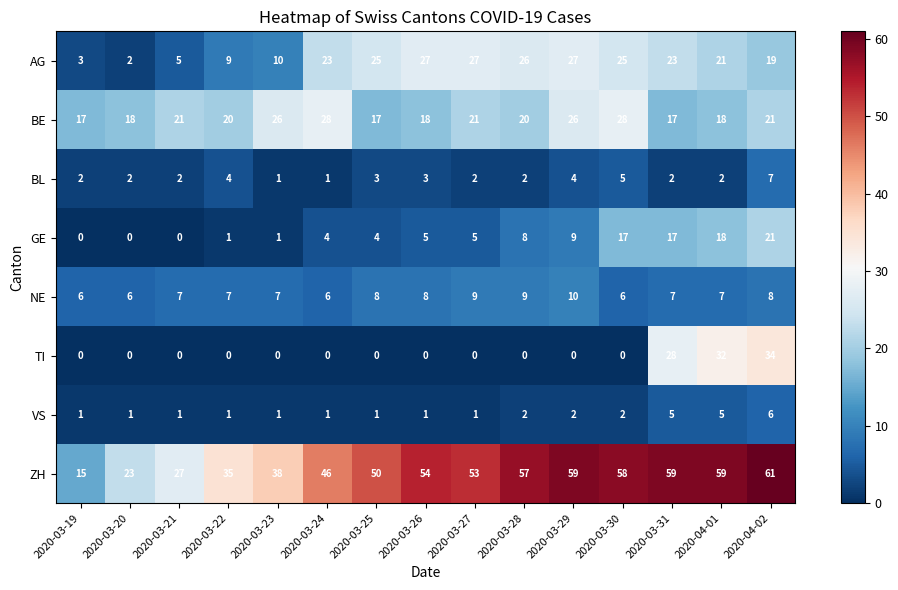

How many values in the BL series are below 2?

2